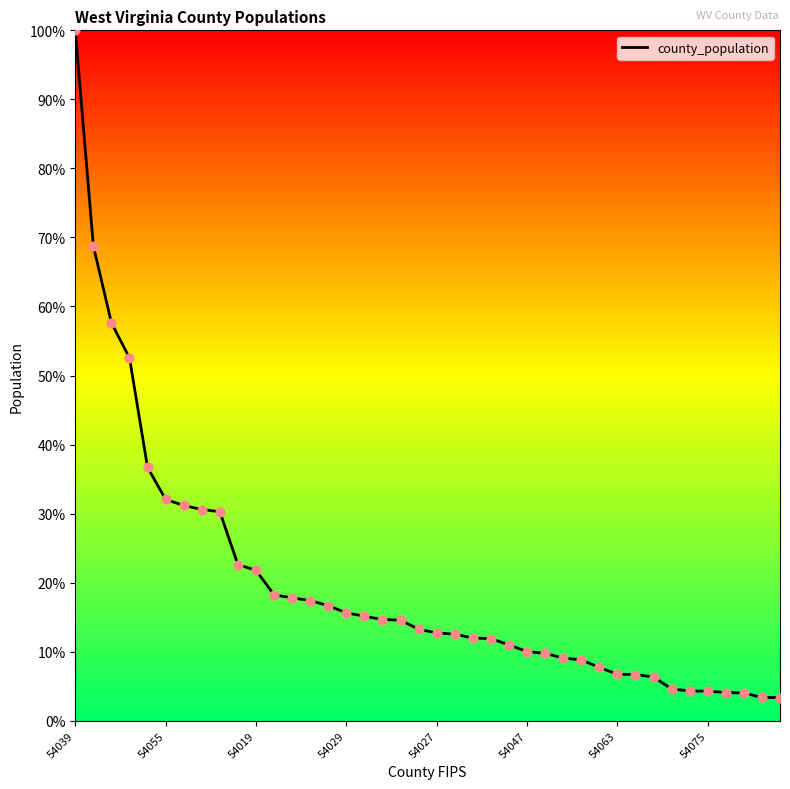

What is the smallest value displayed?

3.4